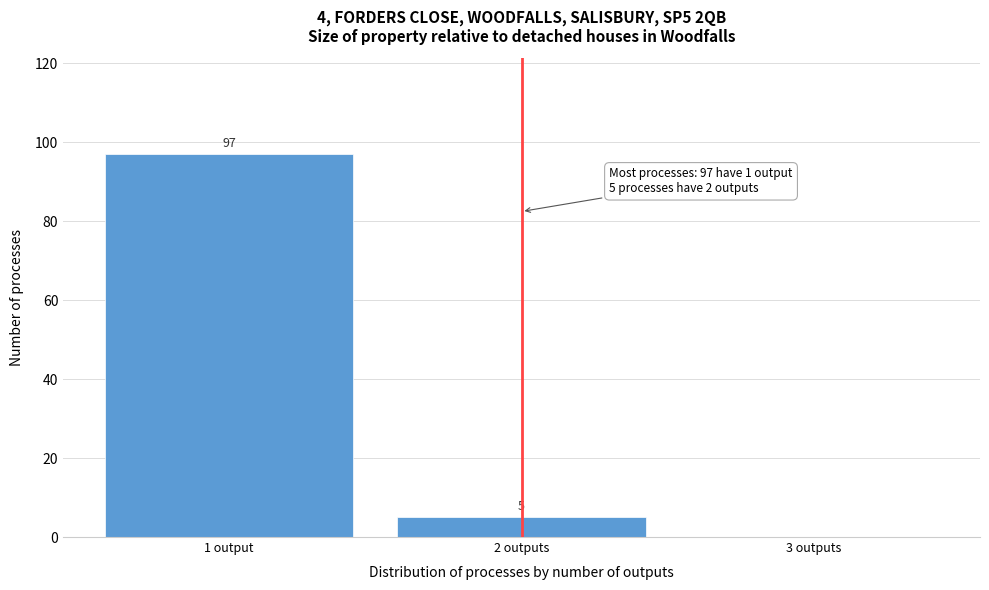

Reading left to right, what are all the values shown in this chart?

1 output=97	2 outputs=5	3 outputs=0